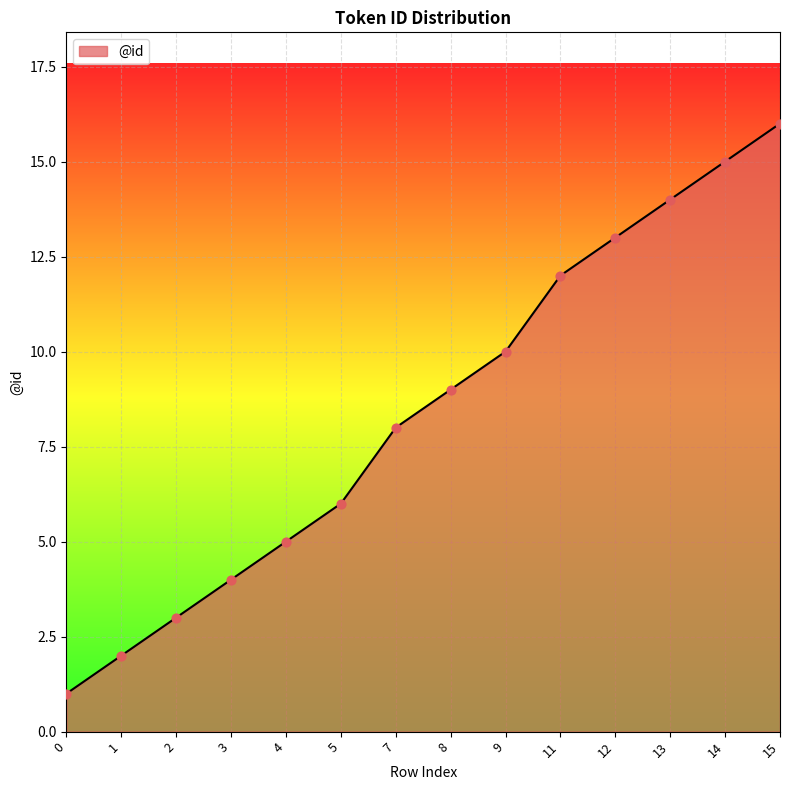

Which has a higher value, 5 or 9?

9